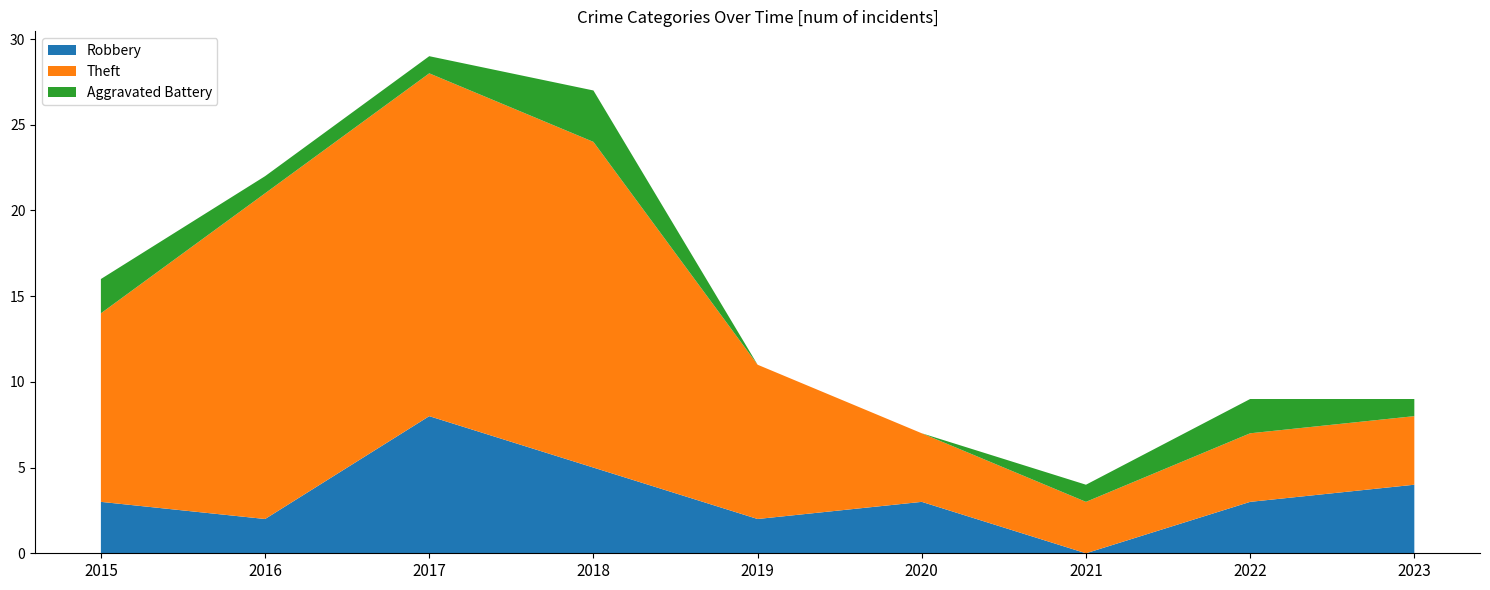

Reading left to right, transcribe all the data shown in this chart.

Robbery: 2015=3	2016=2	2017=8	2018=5	2019=2	2020=3	2021=0	2022=3	2023=4
Theft: 2015=11	2016=19	2017=20	2018=19	2019=9	2020=4	2021=3	2022=4	2023=4
Aggravated Battery: 2015=2	2016=1	2017=1	2018=3	2019=0	2020=0	2021=1	2022=2	2023=1